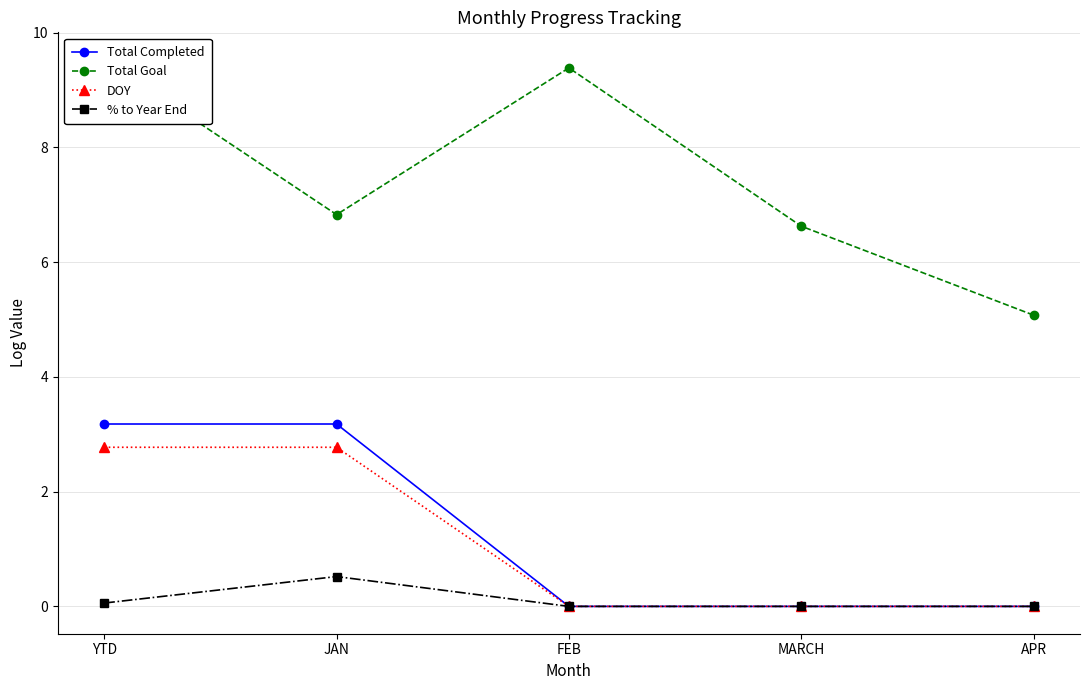

Which series has the widest spread of values?

Total Goal